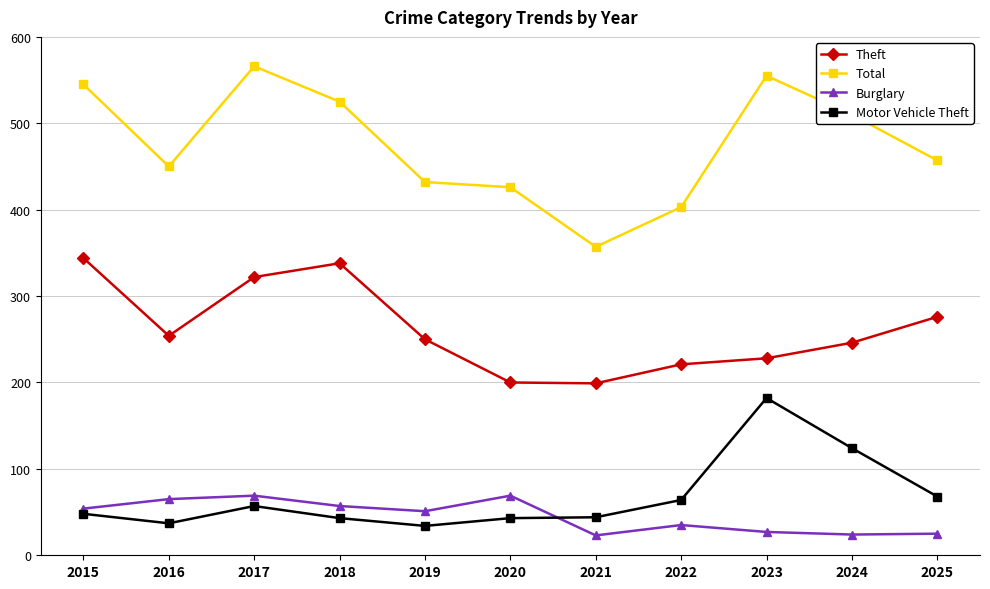

True or false: Total and Motor Vehicle Theft intersect in this chart.

False